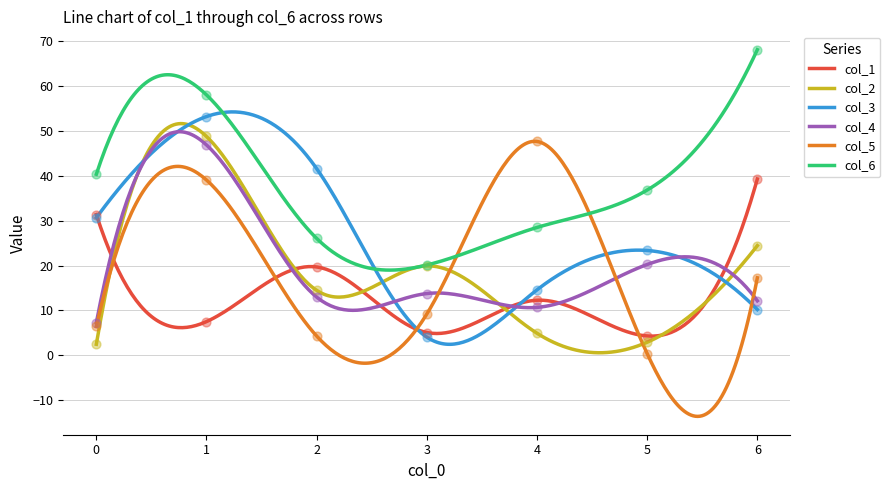

Is the value of col_2 at 0 greater than the value of col_5 at 1?

No